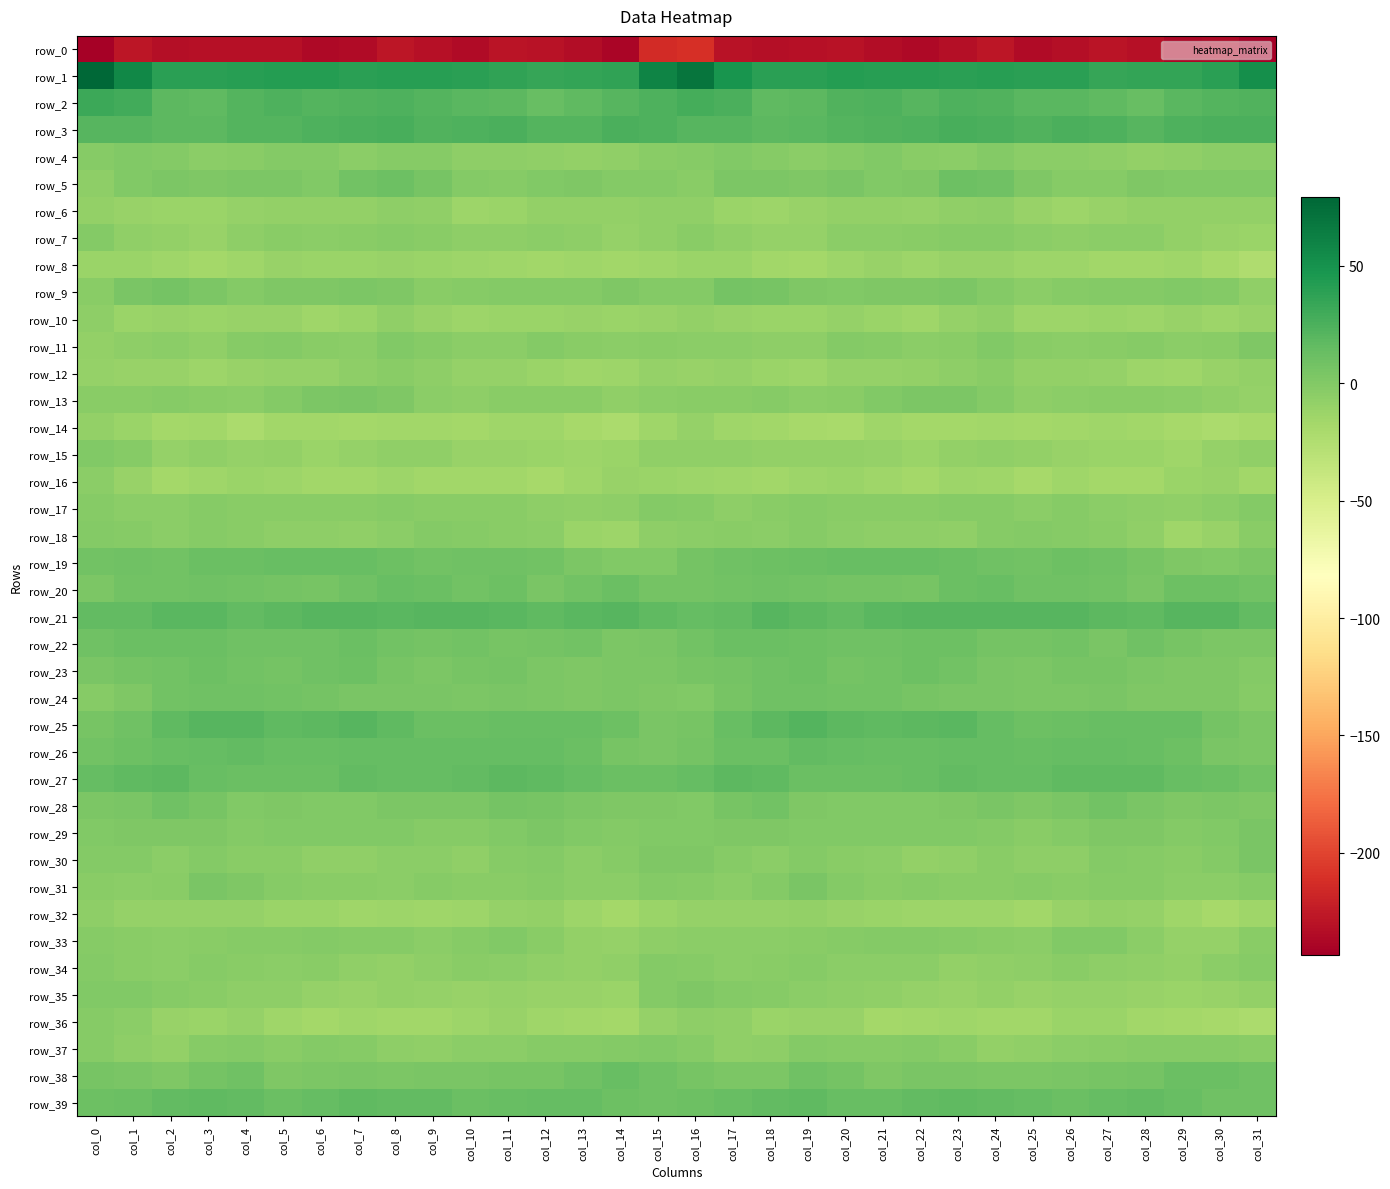

At col_3, list the series in order from smallest to largest.

row_0, row_8, row_14, row_16, row_12, row_36, row_6, row_10, row_7, row_32, row_11, row_15, row_4, row_33, row_35, row_13, row_37, row_17, row_18, row_34, row_30, row_29, row_5, row_9, row_31, row_28, row_38, row_24, row_20, row_23, row_22, row_19, row_27, row_26, row_39, row_2, row_3, row_21, row_25, row_1